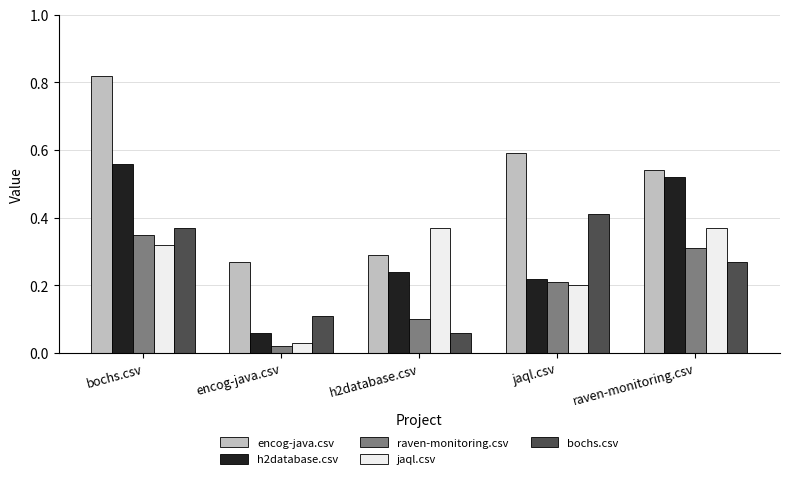

What is the total value across all series at h2database.csv?

1.1